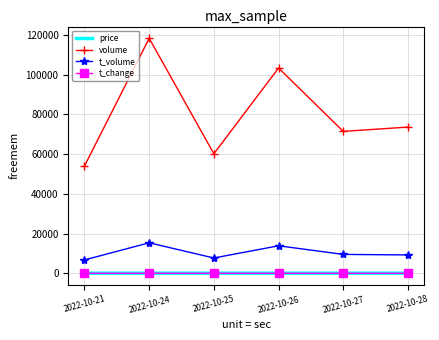

True or false: volume and t_volume cross at least once.

False